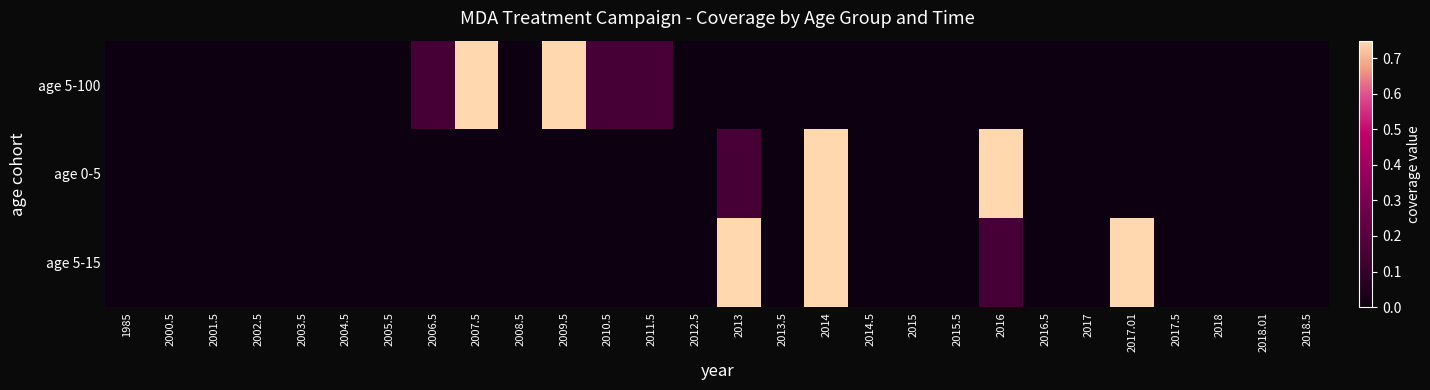

Rank the series by their average value, from lowest to highest.

age 0-5, age 5-100, age 5-15